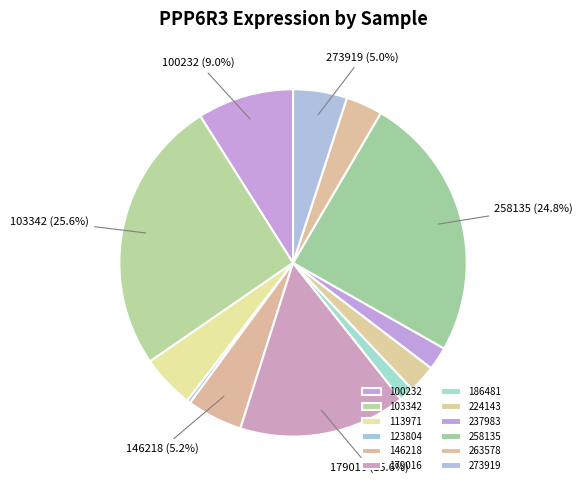

Which has a higher value, 123804 or 263578?

263578